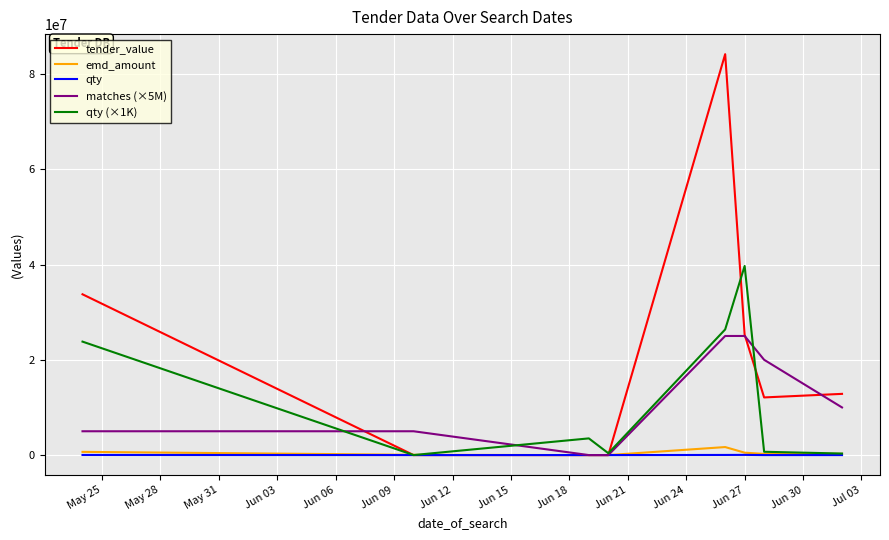

Which series has the largest total across all categories?

tender_value